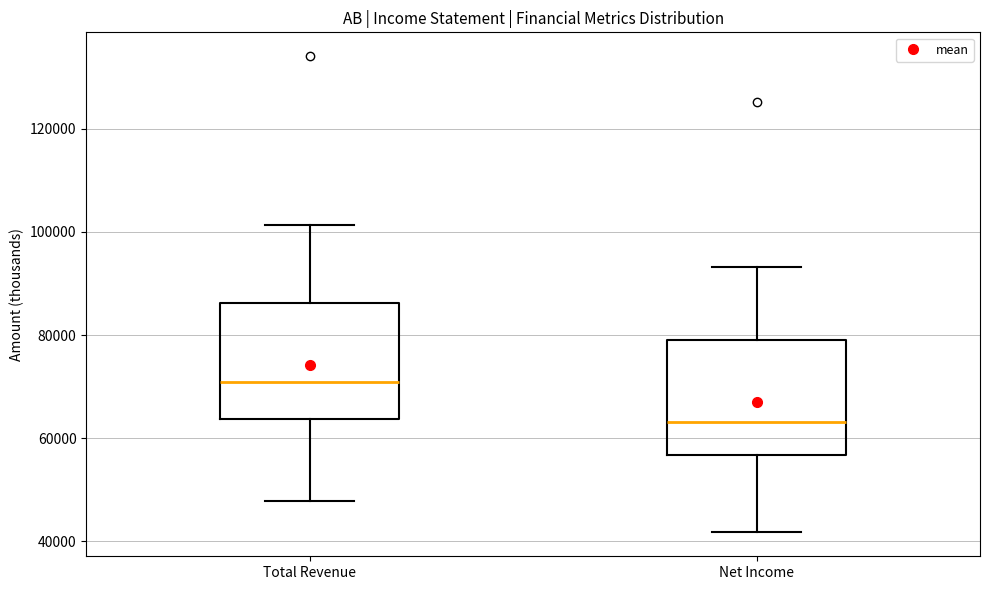

Where does the median line of the box for Net Income sit on the y-axis? The values are not printed on the chart, so give them approximately, as read against the axis.

64000